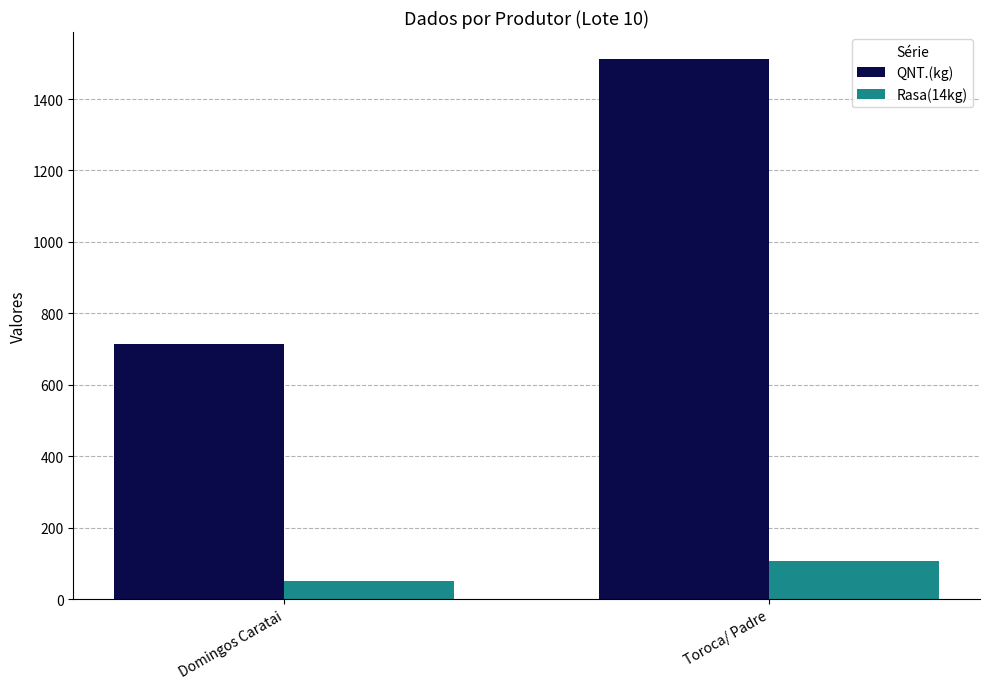

Rank the series by their average value, from highest to lowest.

QNT.(kg), Rasa(14kg)